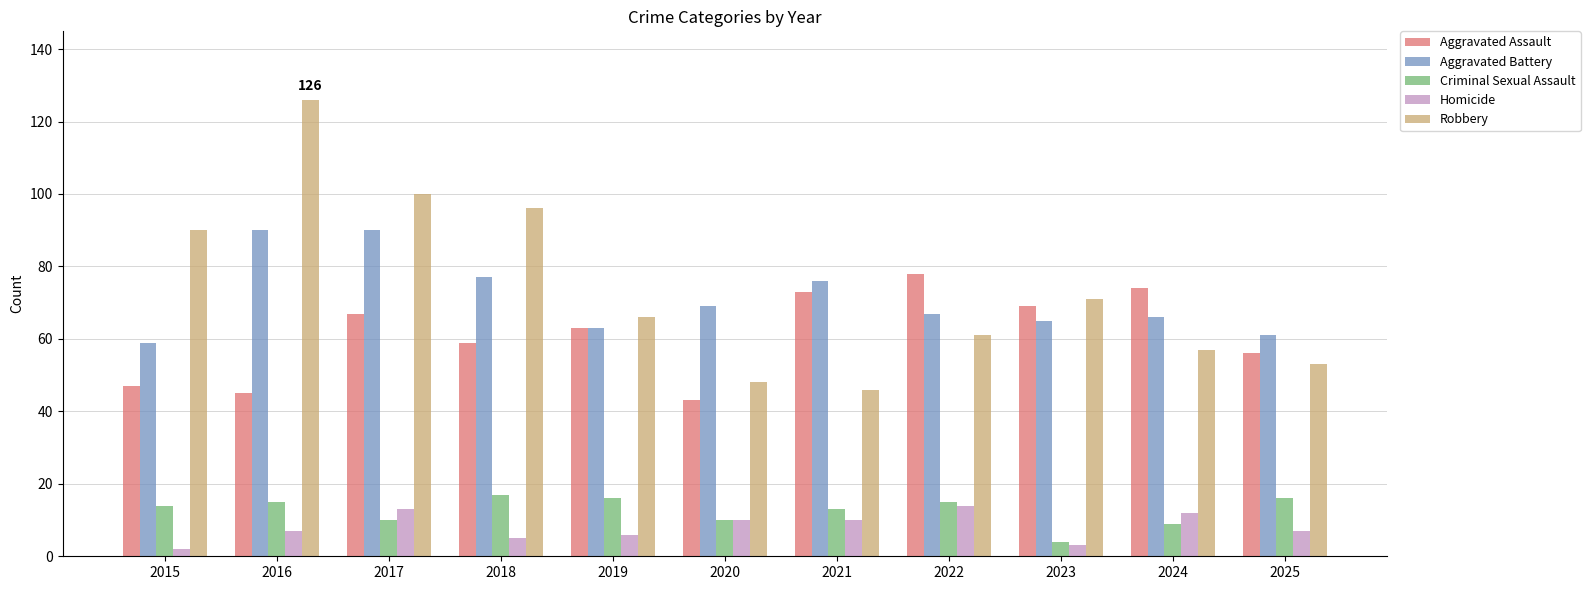

At how many categories does at least one series exceed 97?

2